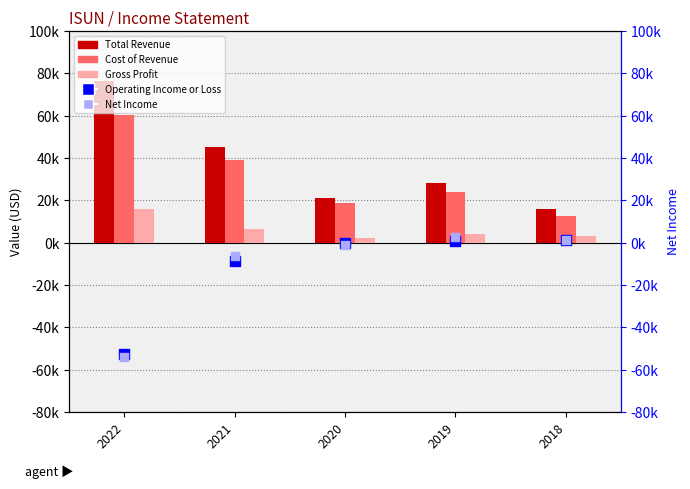

Which series reaches the minimum Y coordinate?

Net Income